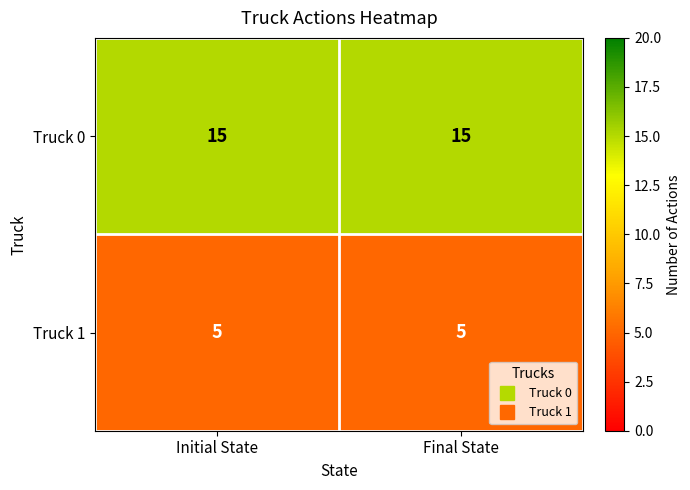

What is the spread (max minus min) of values at Initial State?

10